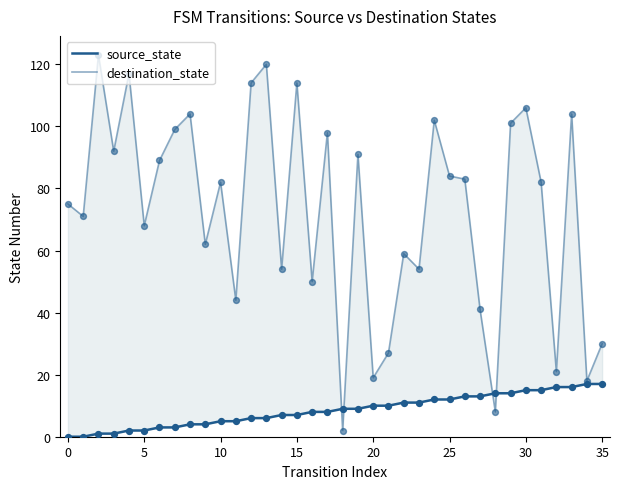

Which series contains the highest Y value?

destination_state